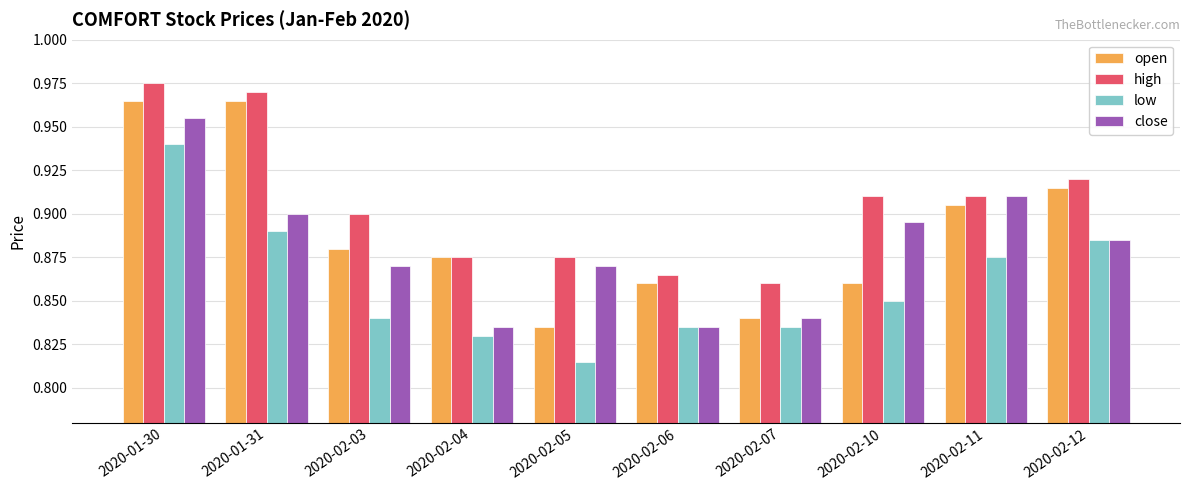

Which series has the widest spread of values?

open